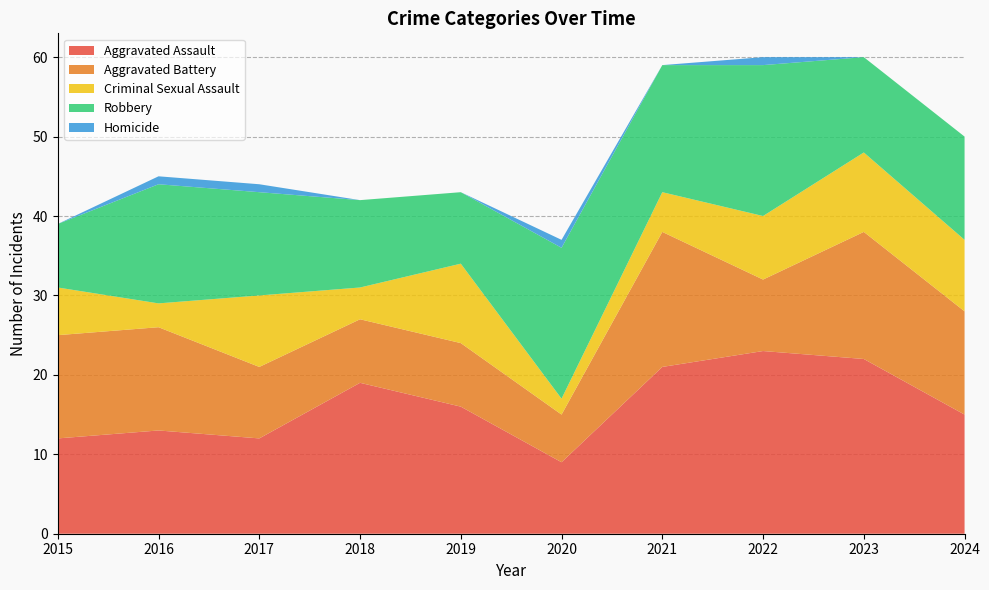

Reading left to right, what are all the values shown in this chart?

Aggravated Assault: 12	13	12	19	16	9	21	23	22	15
Aggravated Battery: 13	13	9	8	8	6	17	9	16	13
Criminal Sexual Assault: 6	3	9	4	10	2	5	8	10	9
Robbery: 8	15	13	11	9	19	16	19	12	13
Homicide: 0	1	1	0	0	1	0	1	0	0